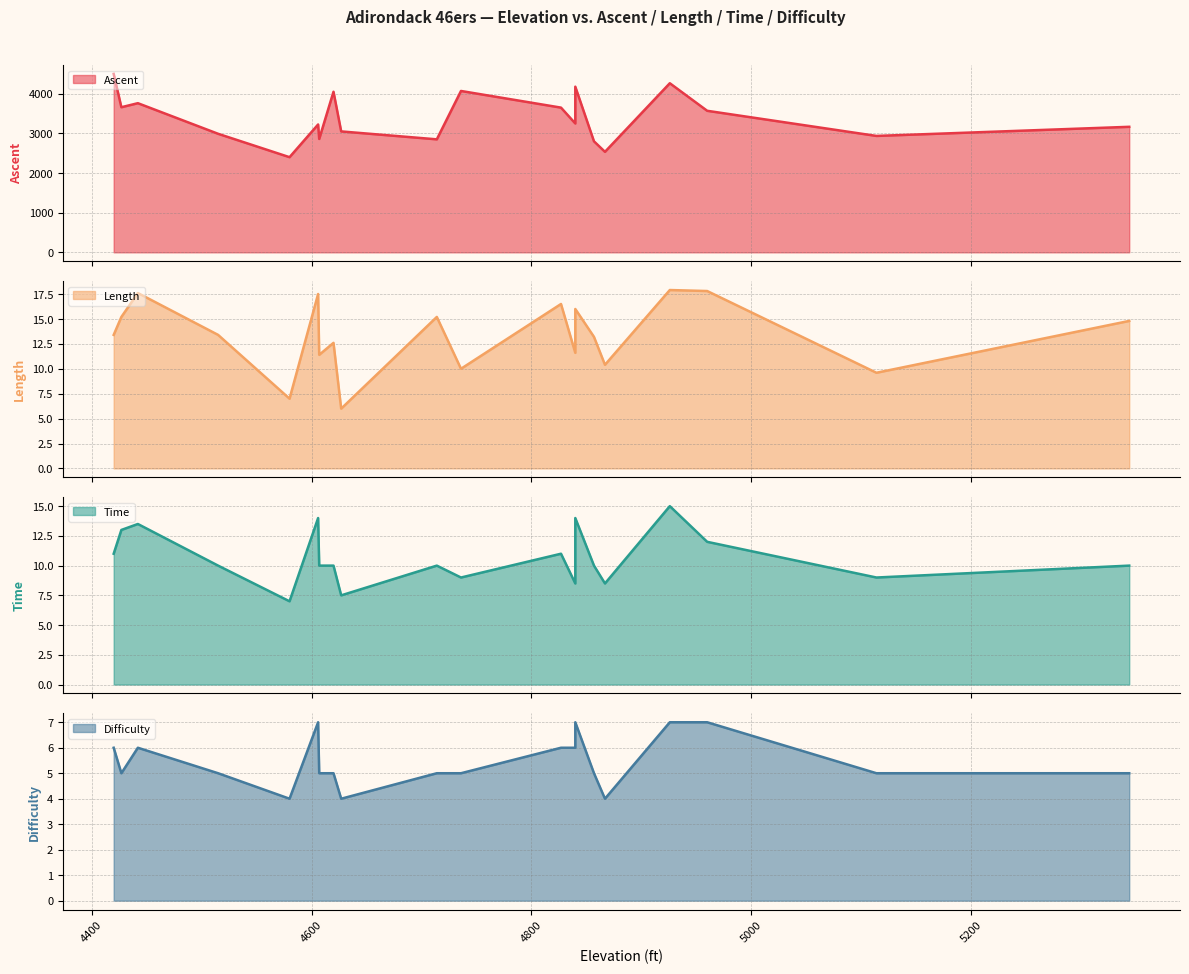

Between Giant Mtn. and Santanoni Peak, which series saw the biggest shift?

Ascent